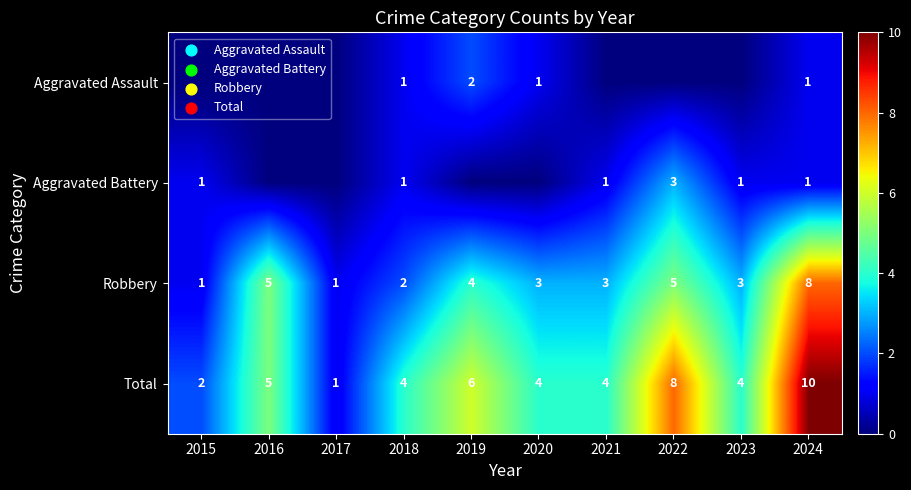

At which label is Total closest to 5?

2016